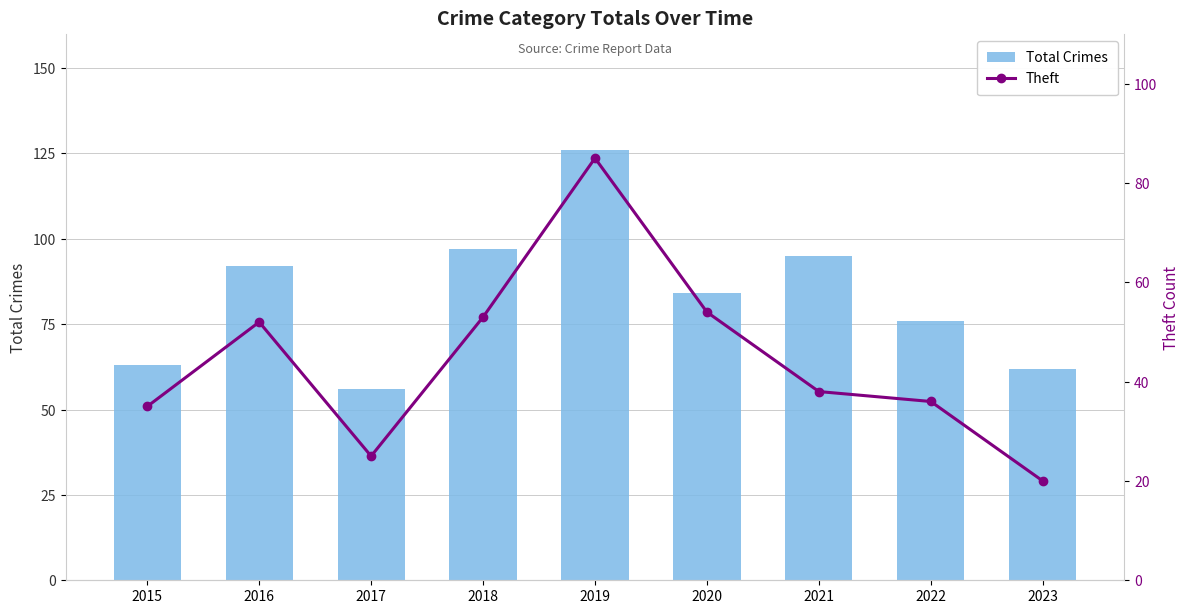

What is the maximum value shown in the chart?

126